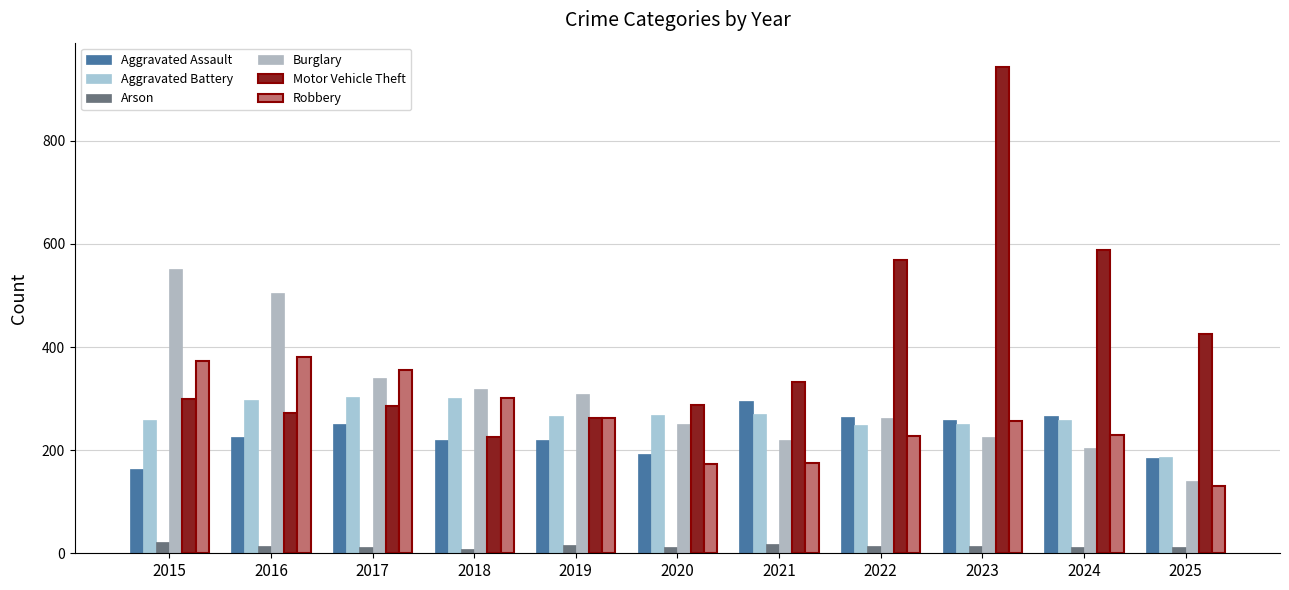

The Burglary series shows 308 at 2019. True or false?

True